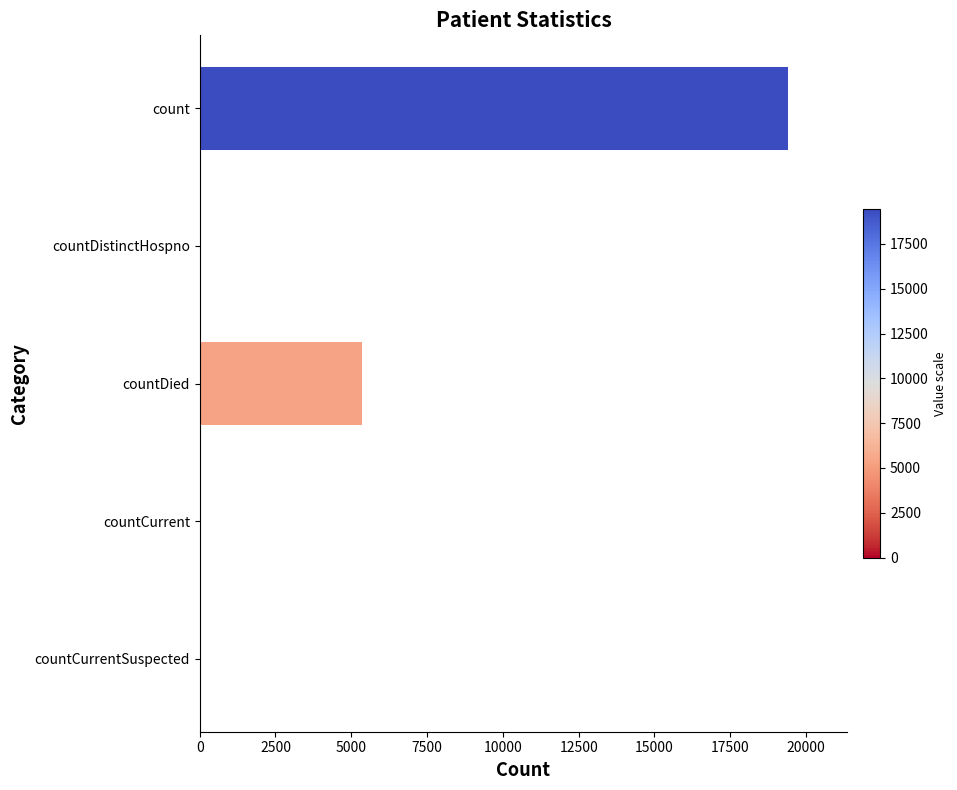

The chart shows a value of 19420 at count. True or false?

True